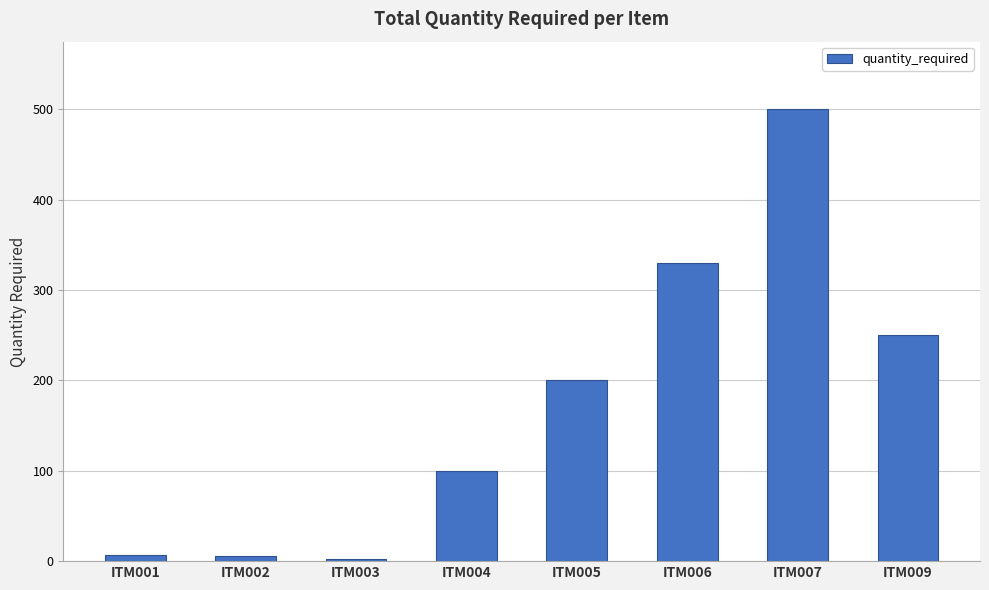

What is the value of the 6th bar from the left?

330